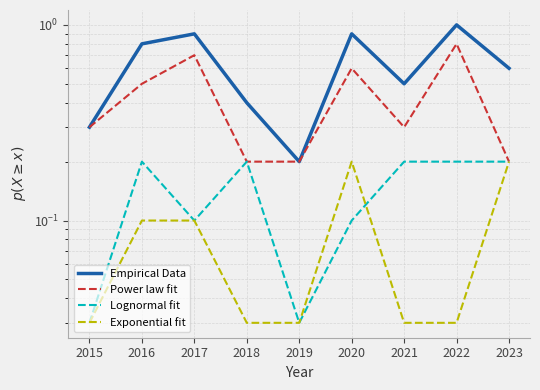

What is the sum of all Lognormal fit values?

1.3